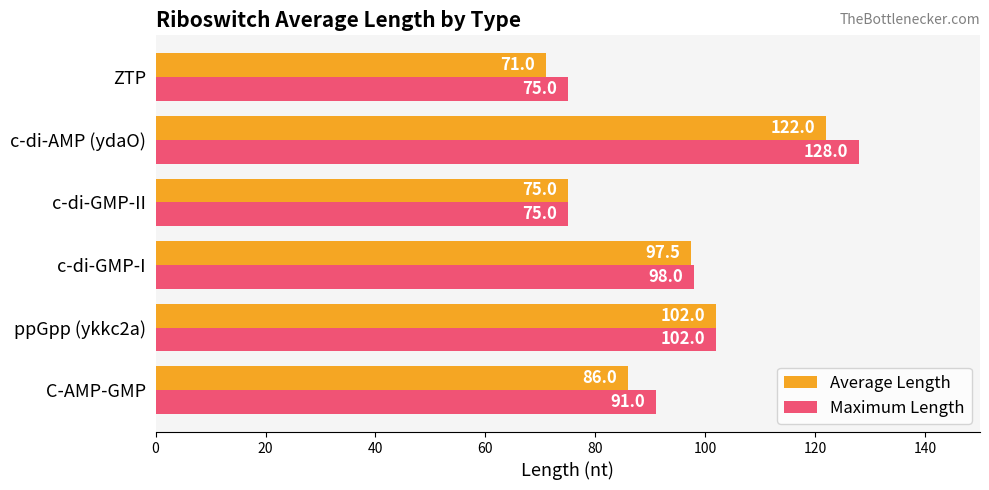

What is the approximate value of Maximum Length at C-AMP-GMP?

91.0